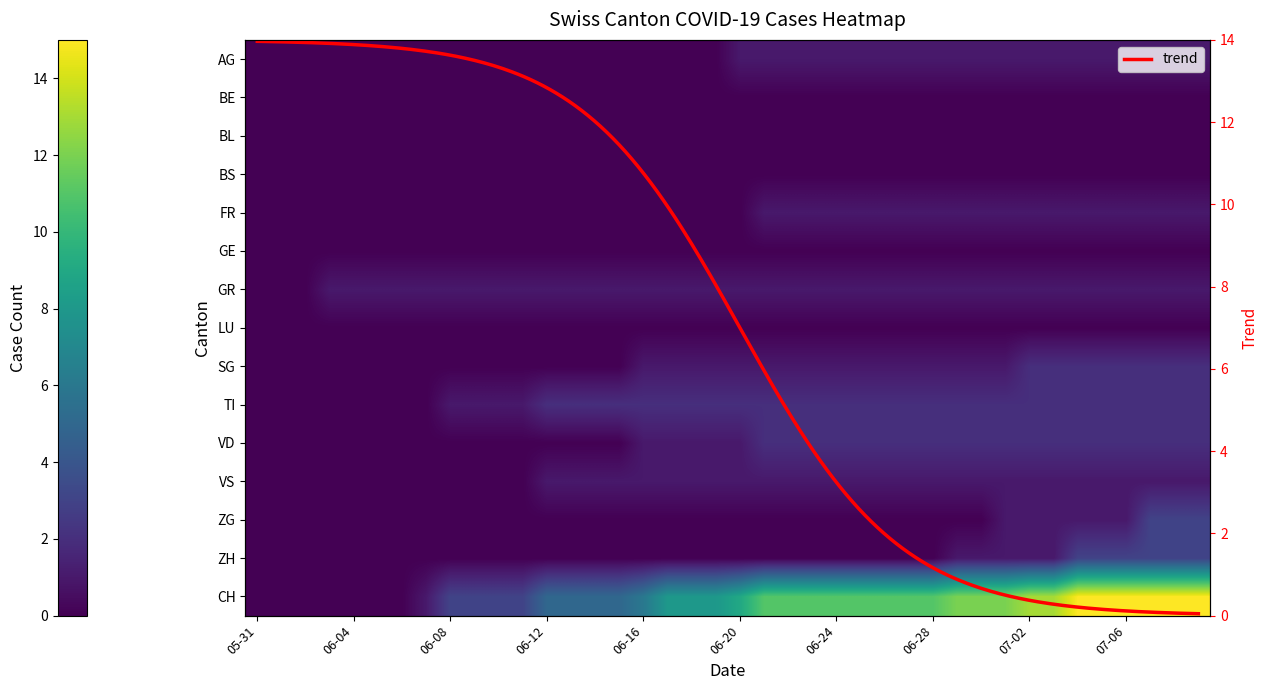

What is the difference between the maximum and minimum values in the ZG series?

3